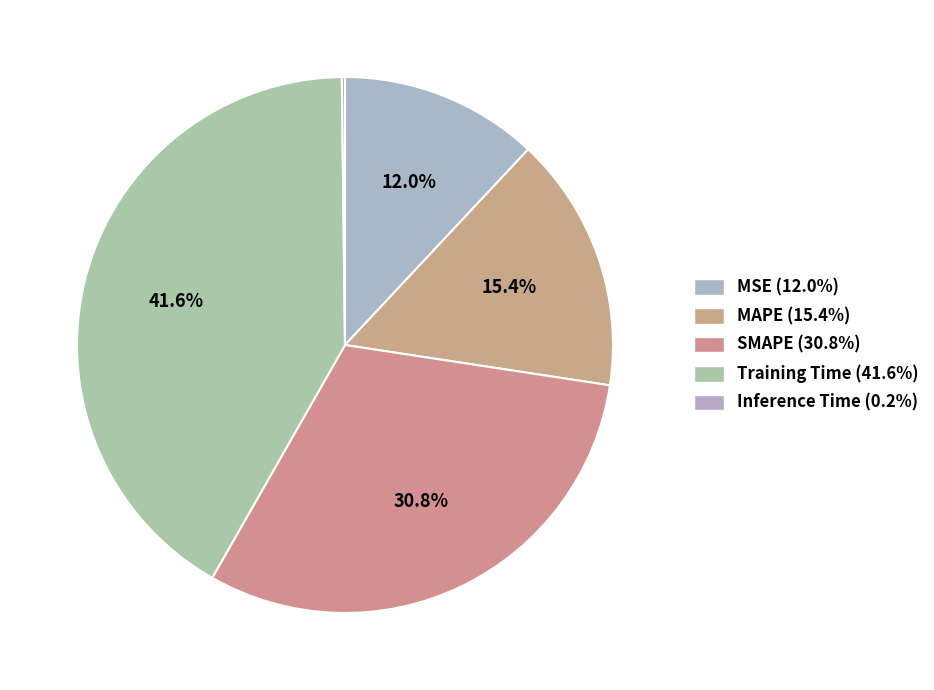

Which category has the smallest portion of the pie?

Inference Time